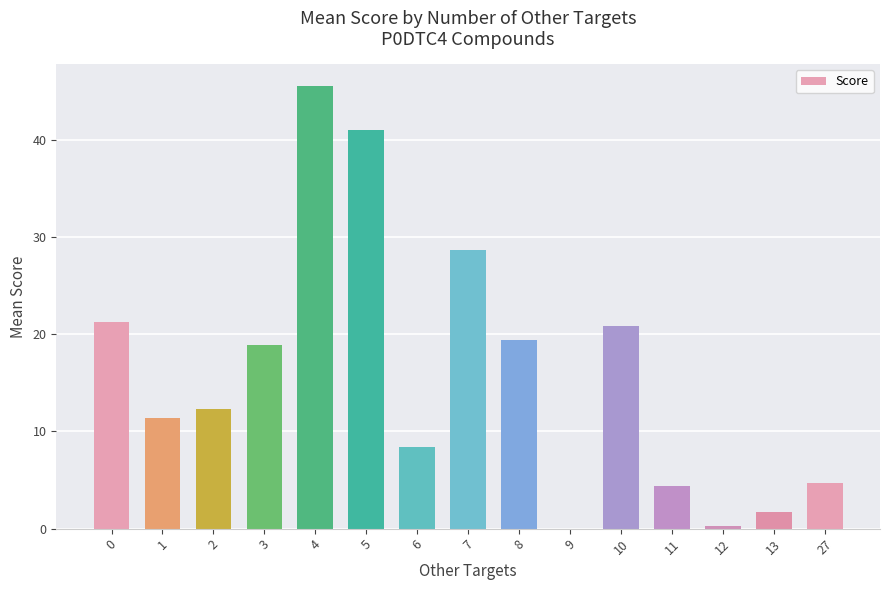

What is the change in value from 2 to 8?

+7.0